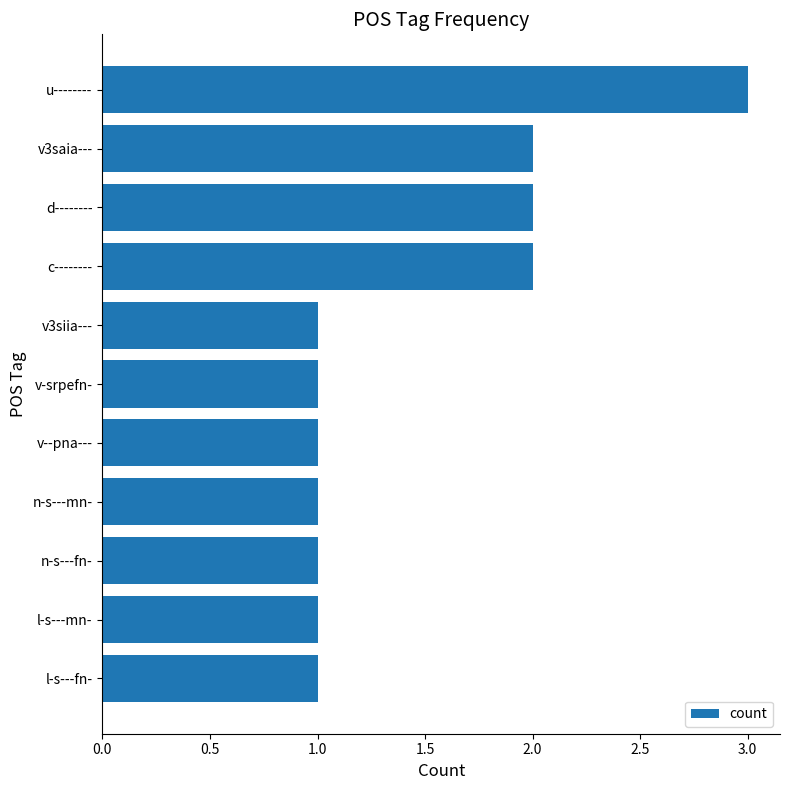

What is the label of the 2nd bar from the top?

v3saia---